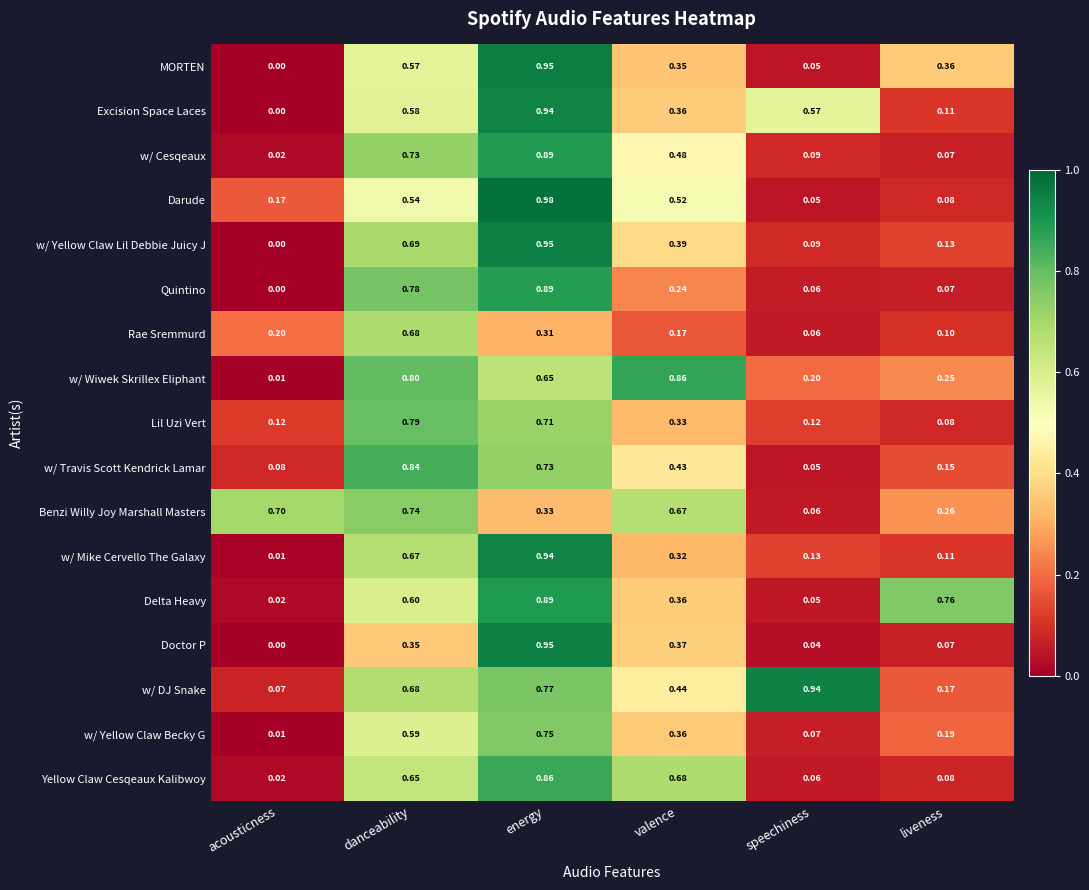

At which category is the sum across all series the highest?

energy